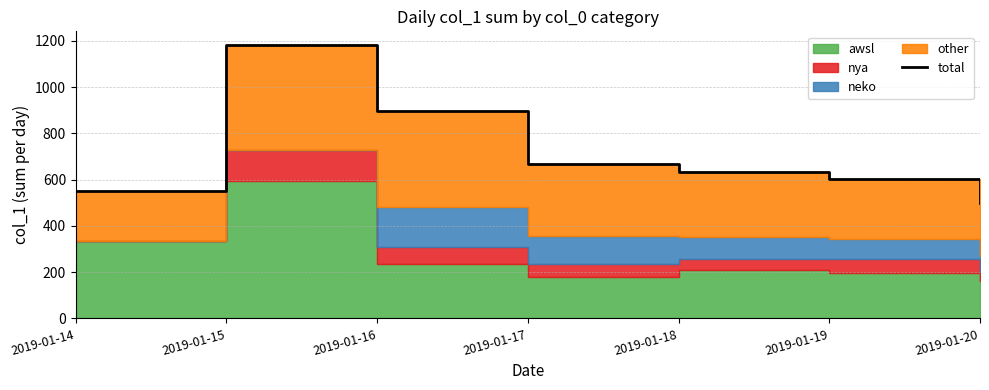

What is the value of the 5th point from the left?

634.2